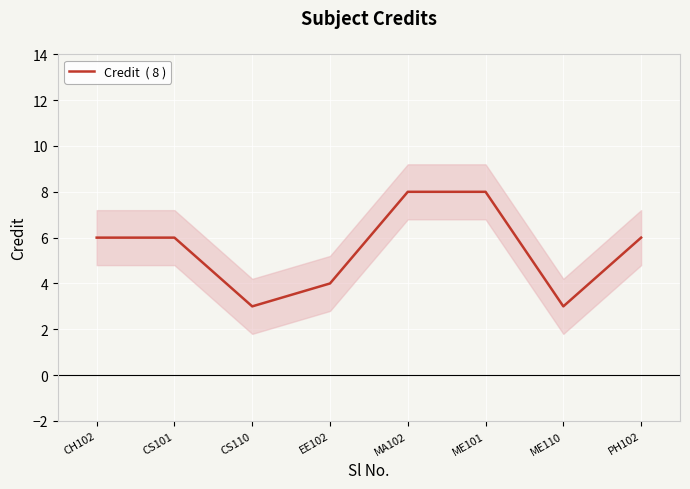

Is this an area chart (filled region under the line)?

No